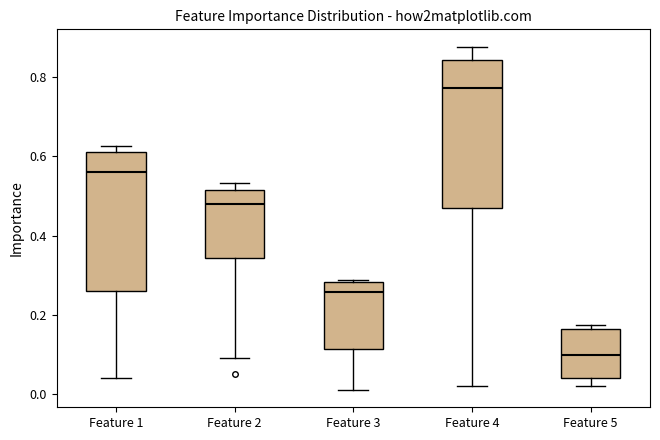

Where does the median line of the box for Feature 3 sit on the y-axis? The values are not printed on the chart, so give them approximately, as read against the axis.

0.26